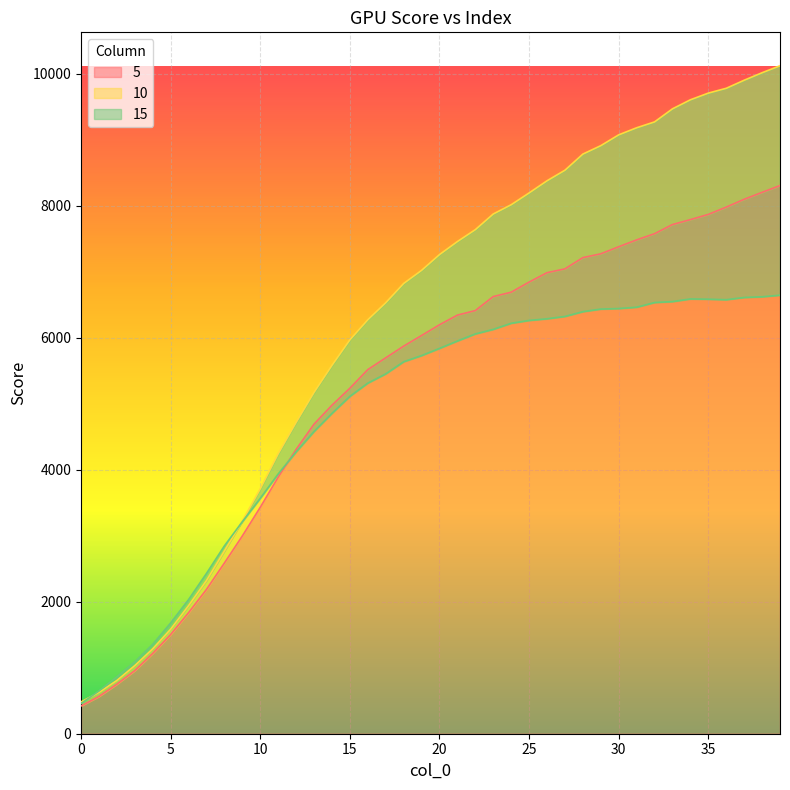

What is the total value across all series at 1?

1838.7